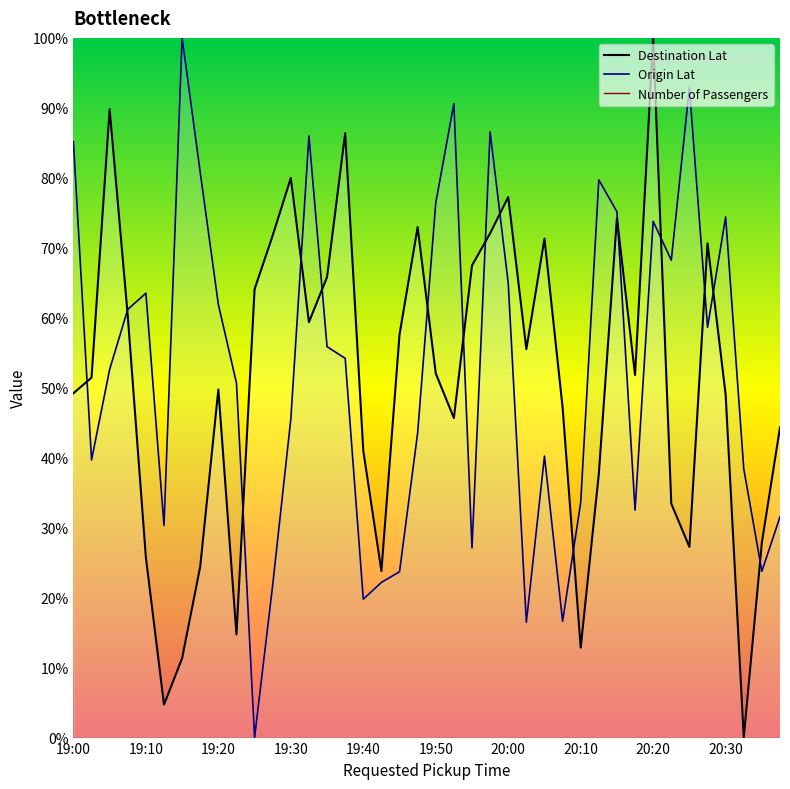

What is the label of the 25th point from the right?

19:35